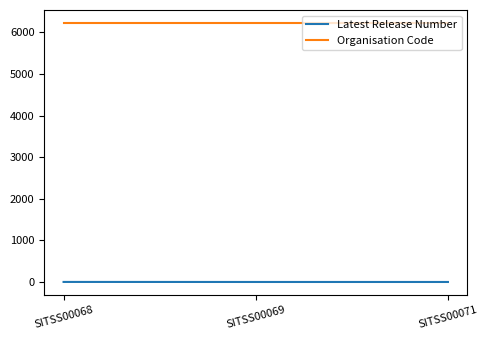

The value of Organisation Code at SITSS00068 is 6226. True or false?

True